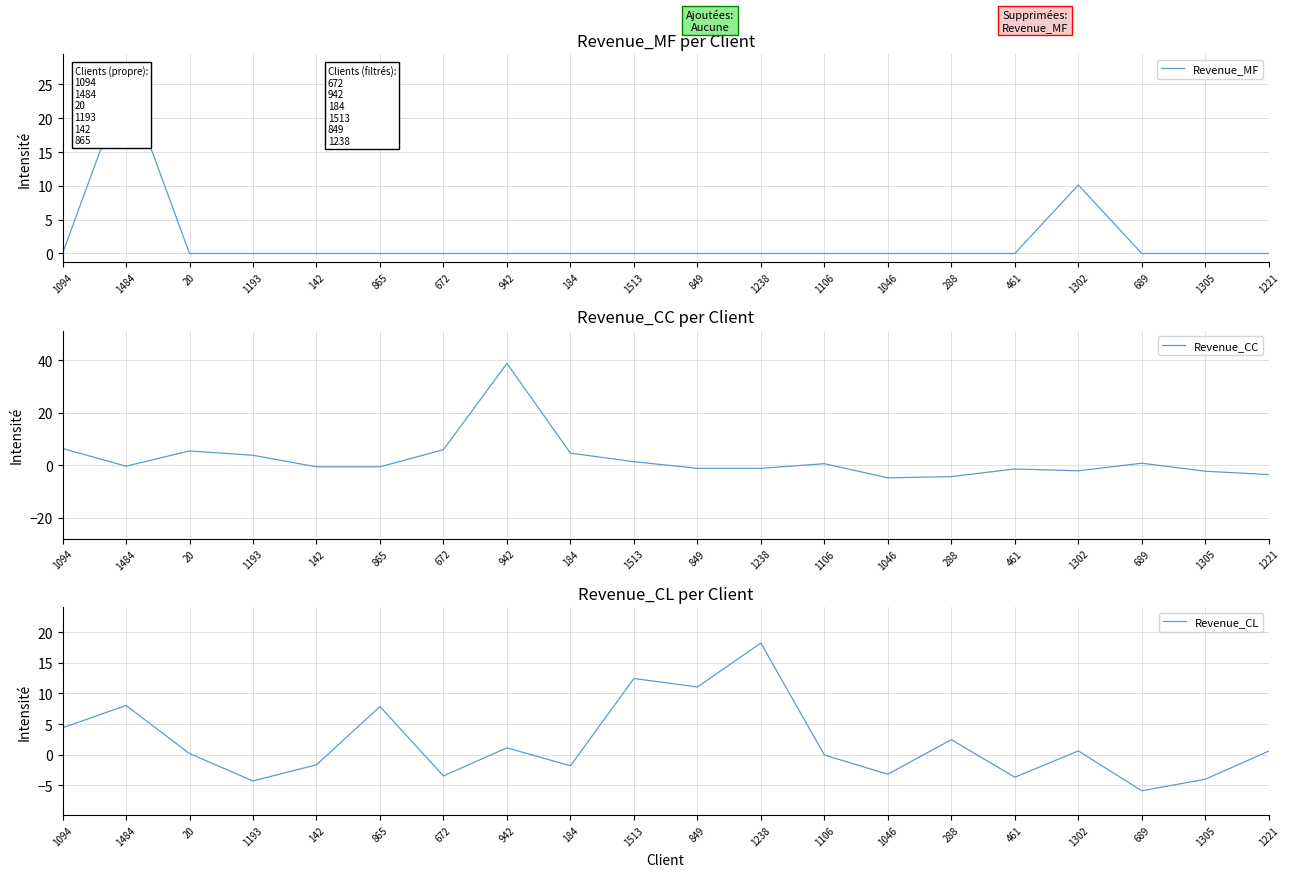

What is the sum of all Revenue_CC values?

45.4